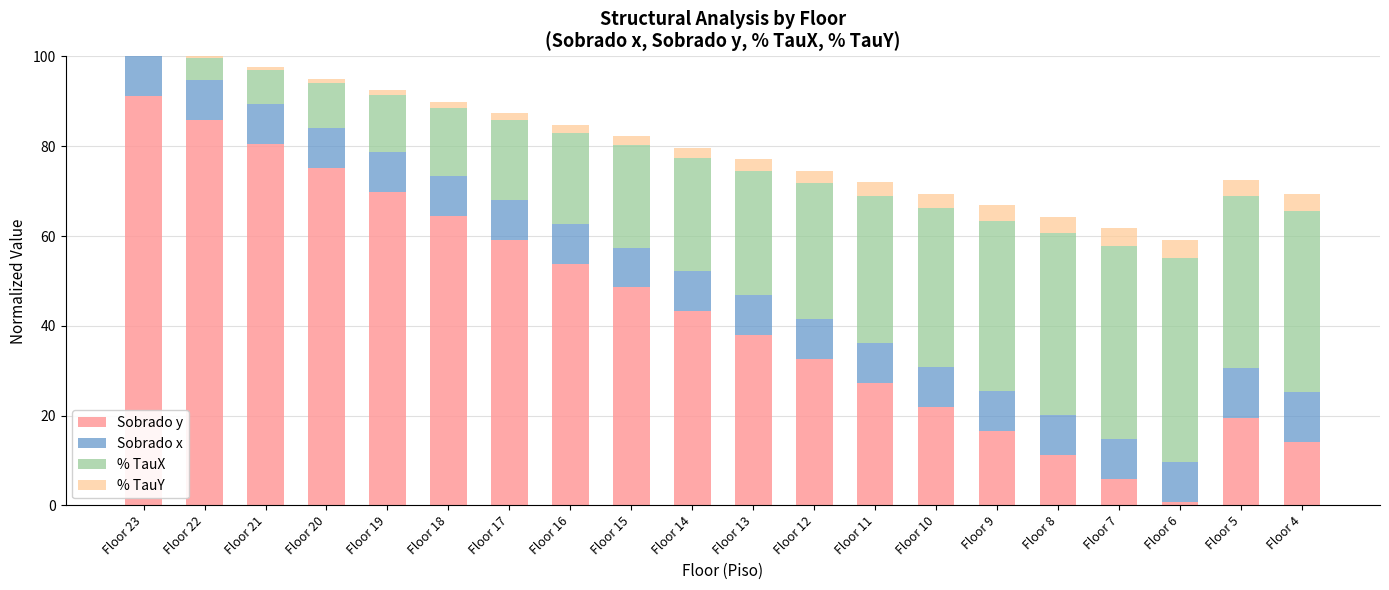

What is the smallest value displayed?

0.2